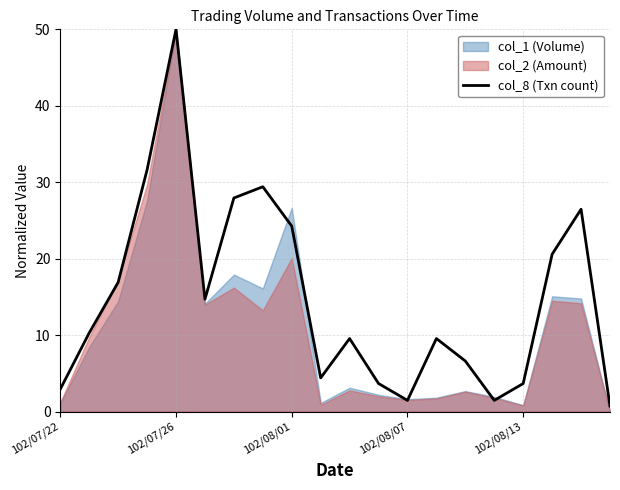

What is the maximum value for col_8 (Txn count)?

50.0